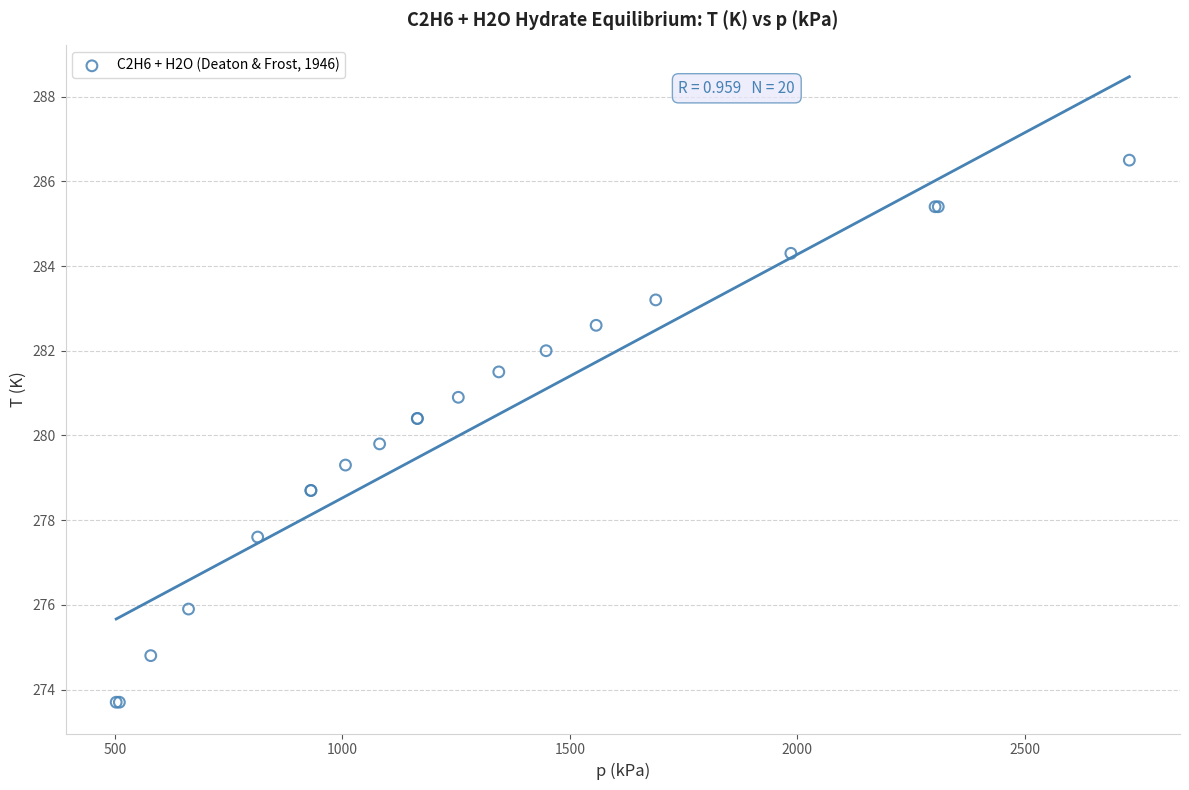

What Y value in the scatter plot is closest to 280?

279.8